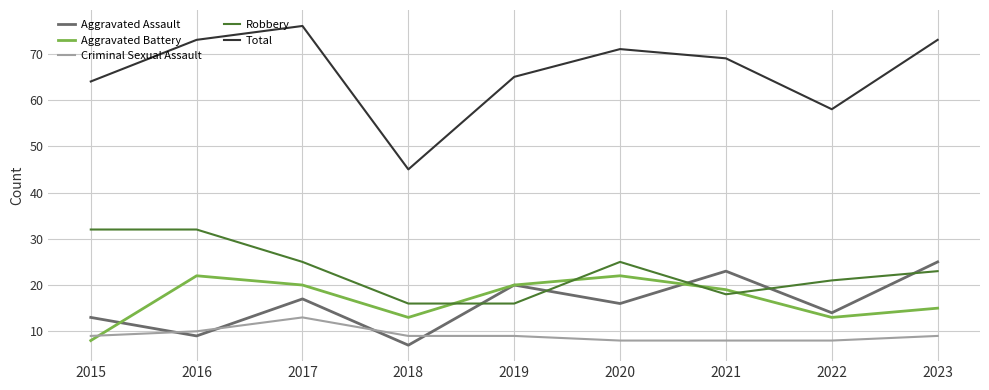

Reading left to right, list all the values displayed in this chart.

Aggravated Assault: 2015=13	2016=9	2017=17	2018=7	2019=20	2020=16	2021=23	2022=14	2023=25
Aggravated Battery: 2015=8	2016=22	2017=20	2018=13	2019=20	2020=22	2021=19	2022=13	2023=15
Criminal Sexual Assault: 2015=9	2016=10	2017=13	2018=9	2019=9	2020=8	2021=8	2022=8	2023=9
Robbery: 2015=32	2016=32	2017=25	2018=16	2019=16	2020=25	2021=18	2022=21	2023=23
Total: 2015=64	2016=73	2017=76	2018=45	2019=65	2020=71	2021=69	2022=58	2023=73